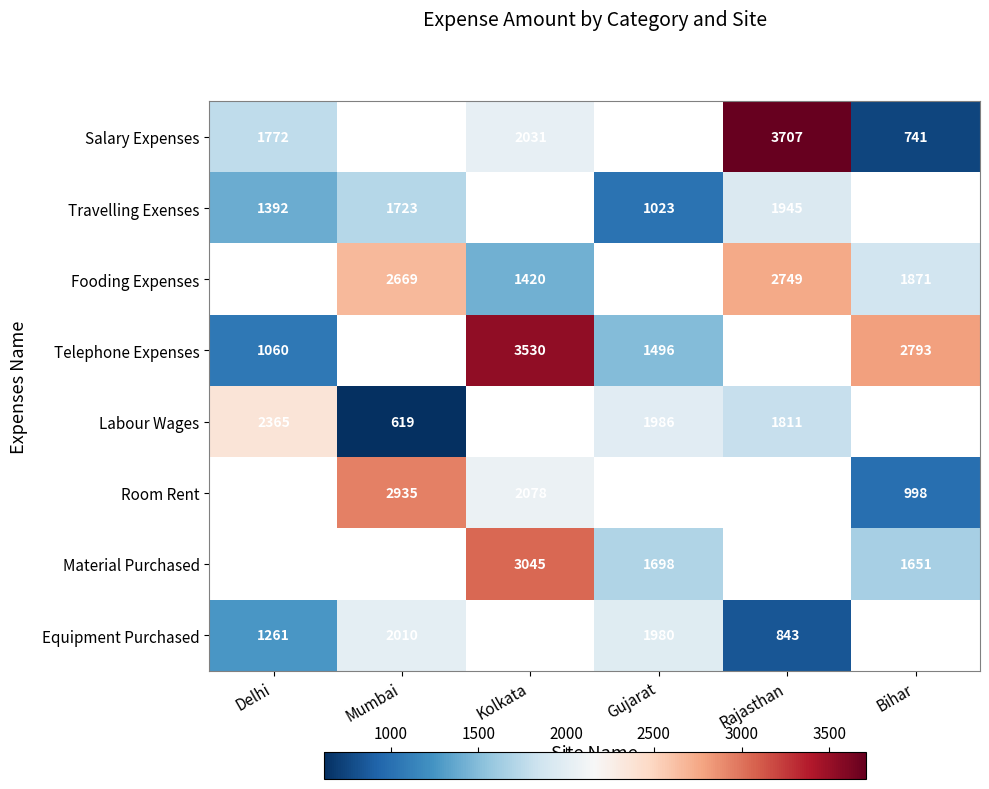

What is the difference between the Equipment Purchased values at Rajasthan and Mumbai?

1167